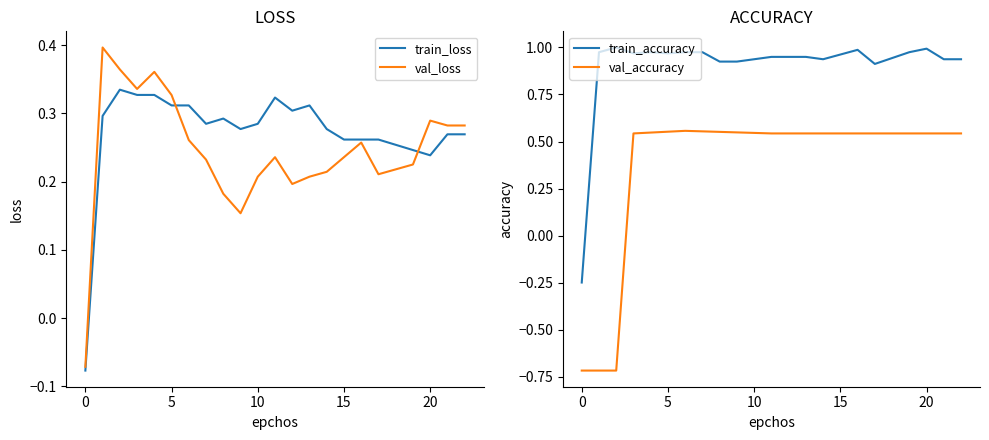

The train_loss series shows 0.3 at 15. True or false?

True